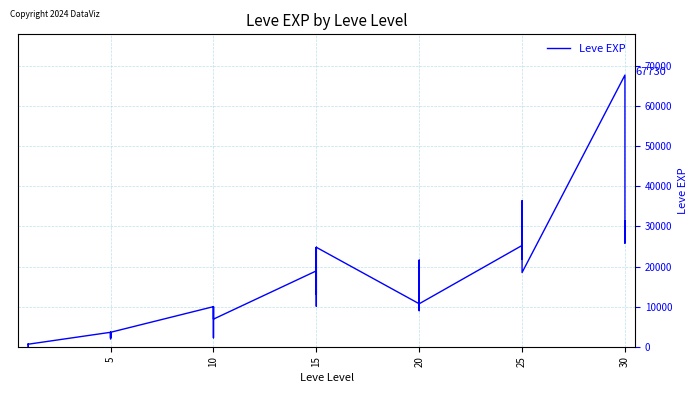

What is the value of the 7th point from the left?

3600